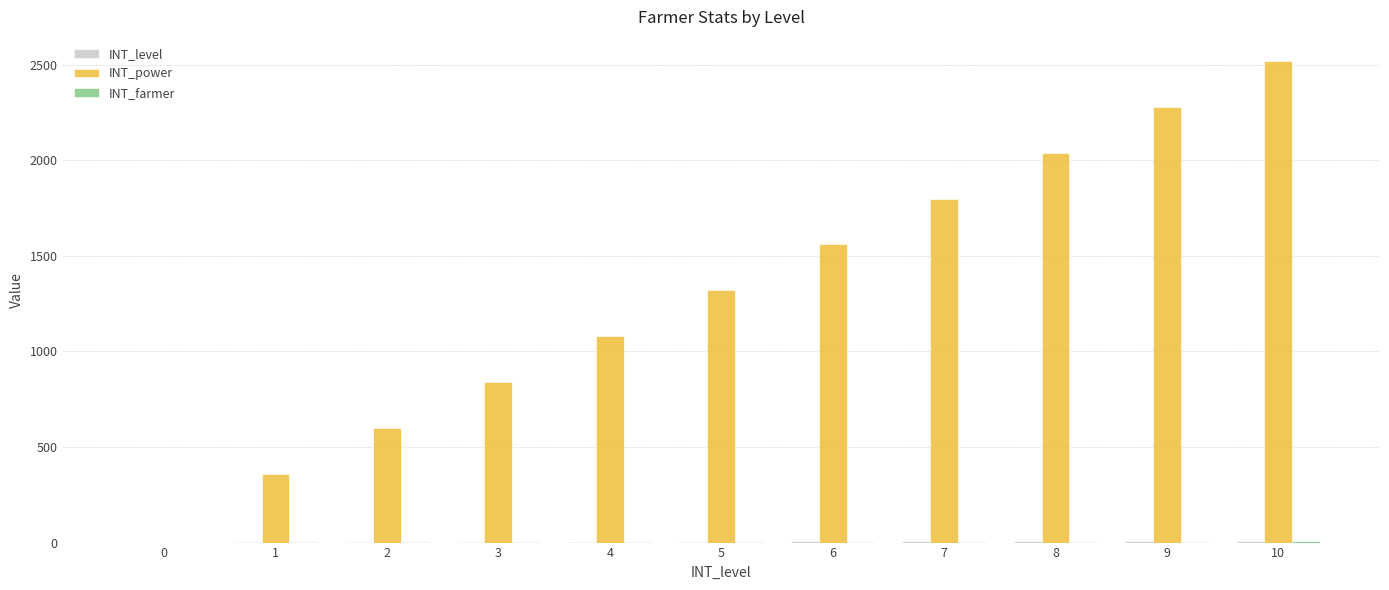

Between 7 and 10, which series saw the biggest shift?

INT_power